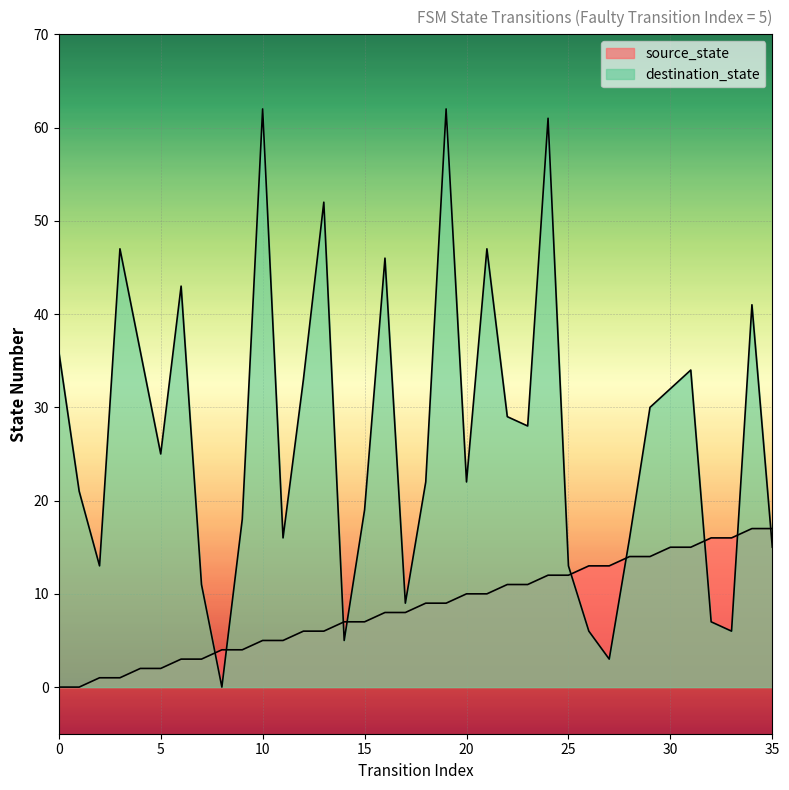

True or false: source_state has a value of 11 at 23.

True